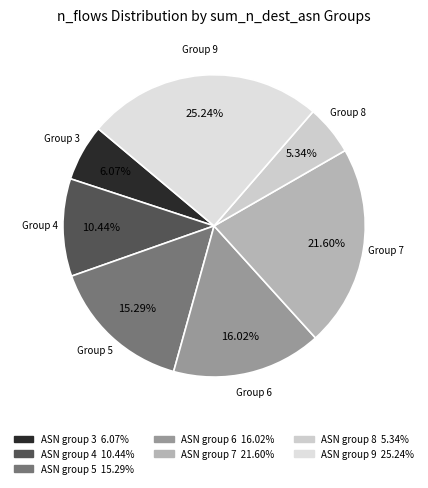

How many segments does this pie chart have?

7